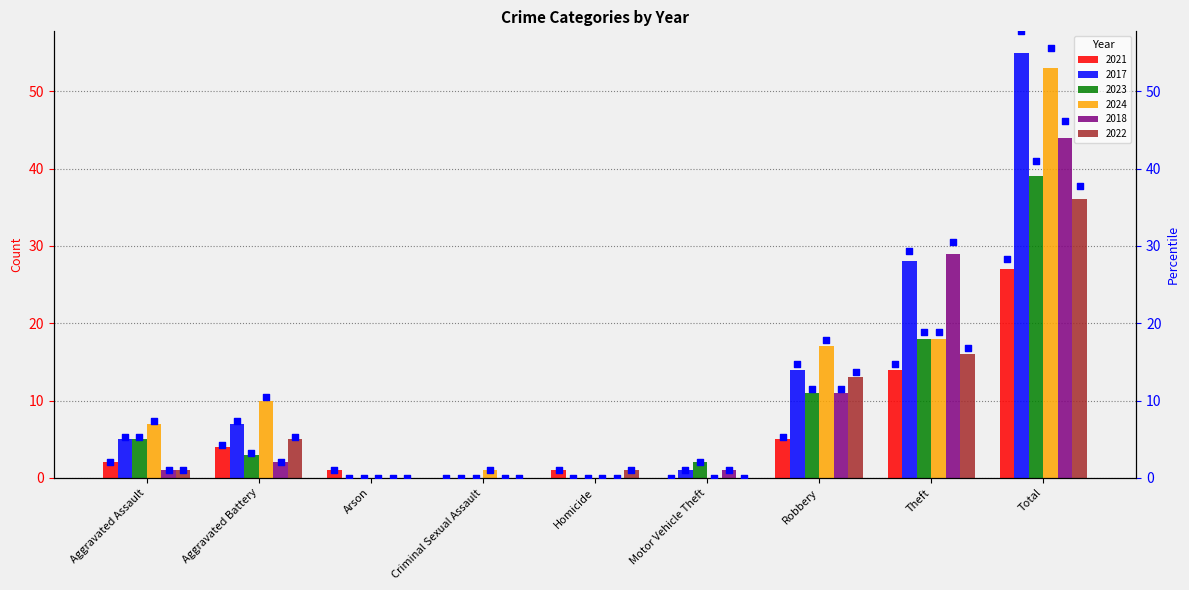

At which label is 2018 closest to 22?

Theft